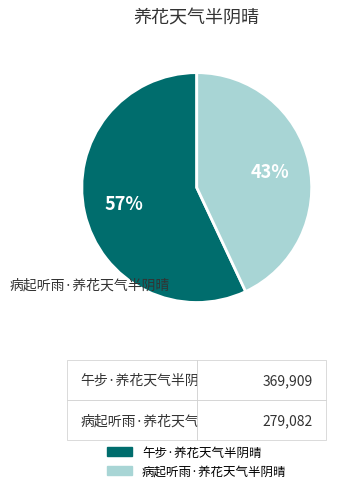

Approximately how many times larger is the value at 病起听雨·养花天气半阴晴 compared to 午步·养花天气半阴晴?

0.8